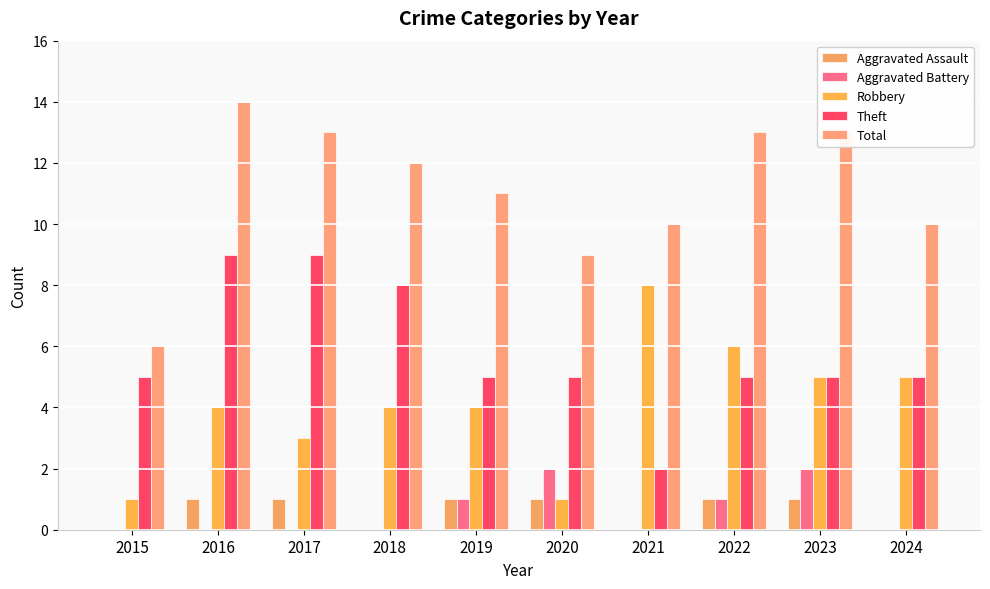

How many data points does each series have?

10